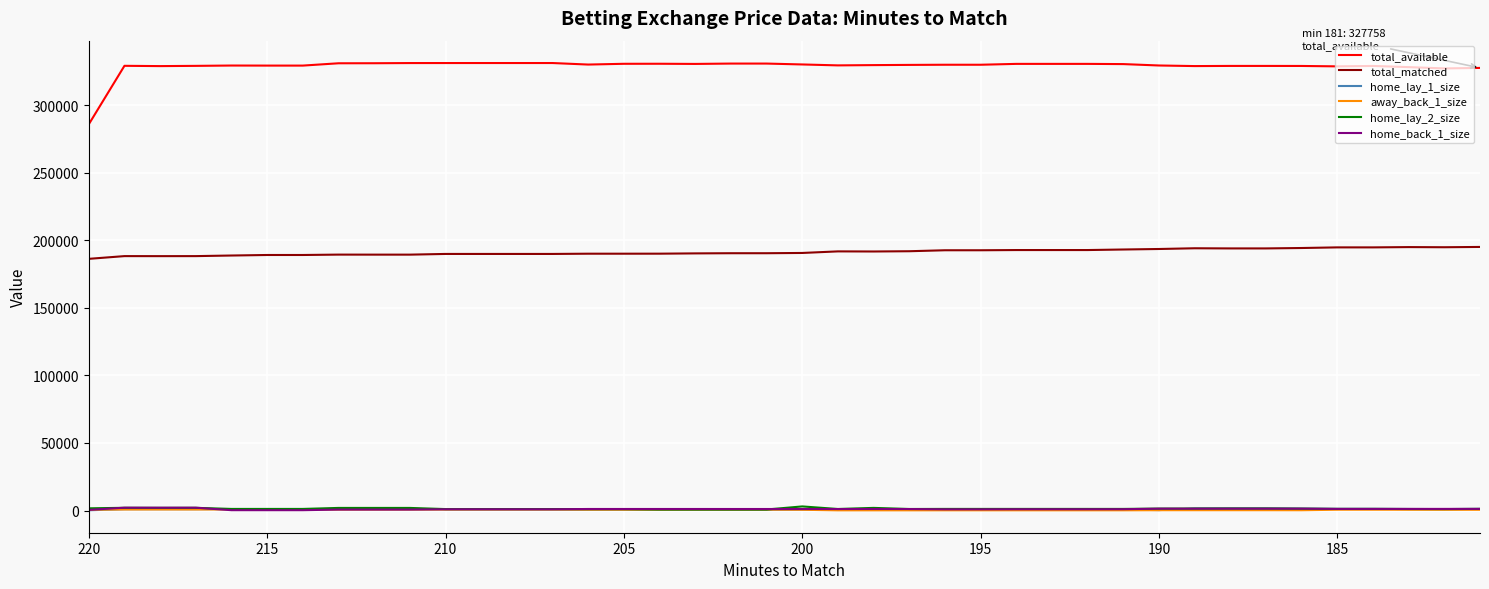

What are all the series names shown in the legend?

total_available, total_matched, home_lay_1_size, away_back_1_size, home_lay_2_size, home_back_1_size